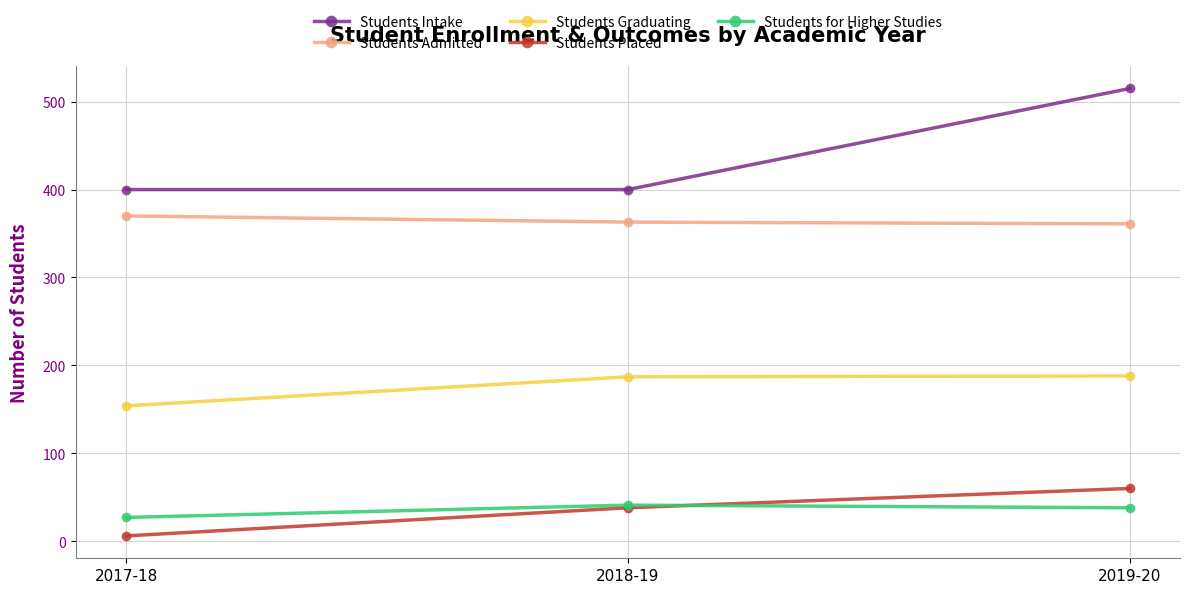

True or false: Students Placed has a value of 6 at 2017-18.

True